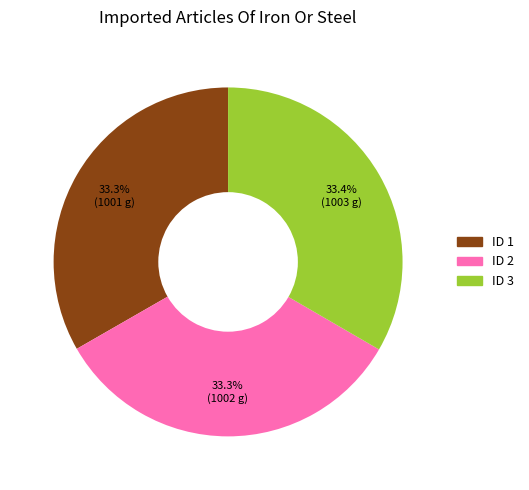

Is there a majority slice in this chart?

No